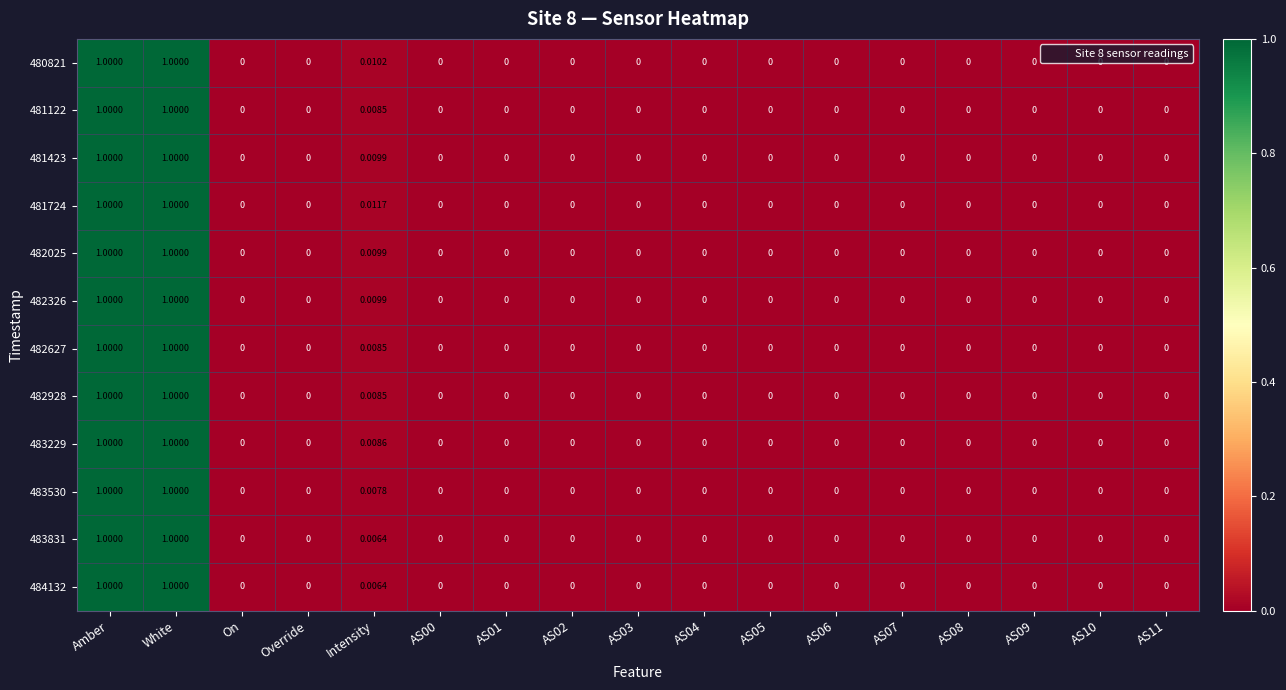

Reading right to left, what are all the values shown in this chart?

480821: AS11=0.0	AS10=0.0	AS09=0.0	AS08=0.0	AS07=0.0	AS06=0.0	AS05=0.0	AS04=0.0	AS03=0.0	AS02=0.0	AS01=0.0	AS00=0.0	Intensity=0.0	Override=0.0	On=0.0	White=1.0	Amber=1.0
481122: AS11=0.0	AS10=0.0	AS09=0.0	AS08=0.0	AS07=0.0	AS06=0.0	AS05=0.0	AS04=0.0	AS03=0.0	AS02=0.0	AS01=0.0	AS00=0.0	Intensity=0.0	Override=0.0	On=0.0	White=1.0	Amber=1.0
481423: AS11=0.0	AS10=0.0	AS09=0.0	AS08=0.0	AS07=0.0	AS06=0.0	AS05=0.0	AS04=0.0	AS03=0.0	AS02=0.0	AS01=0.0	AS00=0.0	Intensity=0.0	Override=0.0	On=0.0	White=1.0	Amber=1.0
481724: AS11=0.0	AS10=0.0	AS09=0.0	AS08=0.0	AS07=0.0	AS06=0.0	AS05=0.0	AS04=0.0	AS03=0.0	AS02=0.0	AS01=0.0	AS00=0.0	Intensity=0.0	Override=0.0	On=0.0	White=1.0	Amber=1.0
482025: AS11=0.0	AS10=0.0	AS09=0.0	AS08=0.0	AS07=0.0	AS06=0.0	AS05=0.0	AS04=0.0	AS03=0.0	AS02=0.0	AS01=0.0	AS00=0.0	Intensity=0.0	Override=0.0	On=0.0	White=1.0	Amber=1.0
482326: AS11=0.0	AS10=0.0	AS09=0.0	AS08=0.0	AS07=0.0	AS06=0.0	AS05=0.0	AS04=0.0	AS03=0.0	AS02=0.0	AS01=0.0	AS00=0.0	Intensity=0.0	Override=0.0	On=0.0	White=1.0	Amber=1.0
482627: AS11=0.0	AS10=0.0	AS09=0.0	AS08=0.0	AS07=0.0	AS06=0.0	AS05=0.0	AS04=0.0	AS03=0.0	AS02=0.0	AS01=0.0	AS00=0.0	Intensity=0.0	Override=0.0	On=0.0	White=1.0	Amber=1.0
482928: AS11=0.0	AS10=0.0	AS09=0.0	AS08=0.0	AS07=0.0	AS06=0.0	AS05=0.0	AS04=0.0	AS03=0.0	AS02=0.0	AS01=0.0	AS00=0.0	Intensity=0.0	Override=0.0	On=0.0	White=1.0	Amber=1.0
483229: AS11=0.0	AS10=0.0	AS09=0.0	AS08=0.0	AS07=0.0	AS06=0.0	AS05=0.0	AS04=0.0	AS03=0.0	AS02=0.0	AS01=0.0	AS00=0.0	Intensity=0.0	Override=0.0	On=0.0	White=1.0	Amber=1.0
483530: AS11=0.0	AS10=0.0	AS09=0.0	AS08=0.0	AS07=0.0	AS06=0.0	AS05=0.0	AS04=0.0	AS03=0.0	AS02=0.0	AS01=0.0	AS00=0.0	Intensity=0.0	Override=0.0	On=0.0	White=1.0	Amber=1.0
483831: AS11=0.0	AS10=0.0	AS09=0.0	AS08=0.0	AS07=0.0	AS06=0.0	AS05=0.0	AS04=0.0	AS03=0.0	AS02=0.0	AS01=0.0	AS00=0.0	Intensity=0.0	Override=0.0	On=0.0	White=1.0	Amber=1.0
484132: AS11=0.0	AS10=0.0	AS09=0.0	AS08=0.0	AS07=0.0	AS06=0.0	AS05=0.0	AS04=0.0	AS03=0.0	AS02=0.0	AS01=0.0	AS00=0.0	Intensity=0.0	Override=0.0	On=0.0	White=1.0	Amber=1.0